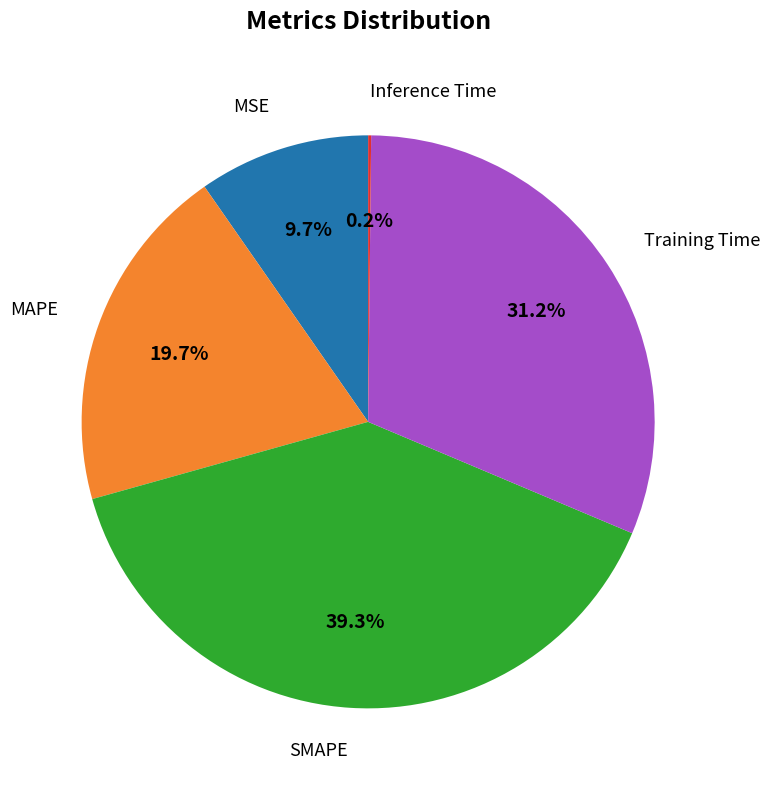

Does any single category account for the majority?

No